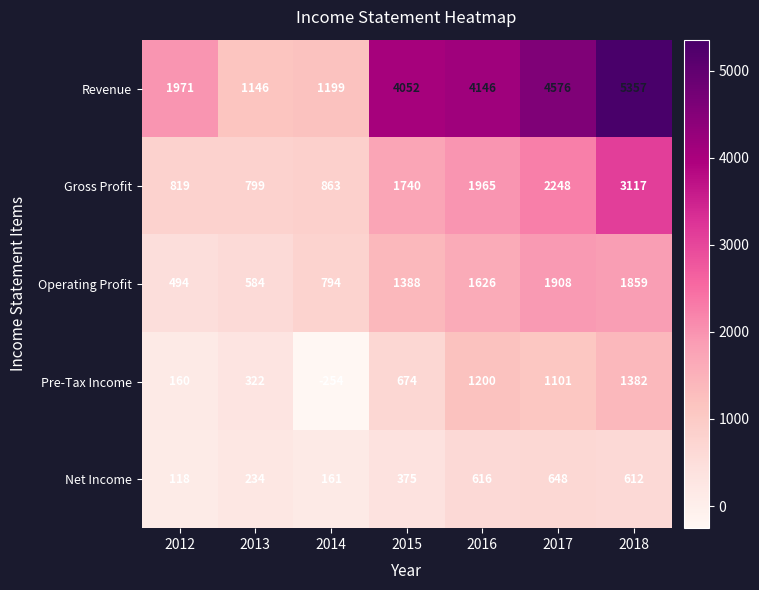

How many series are shown in this chart?

5